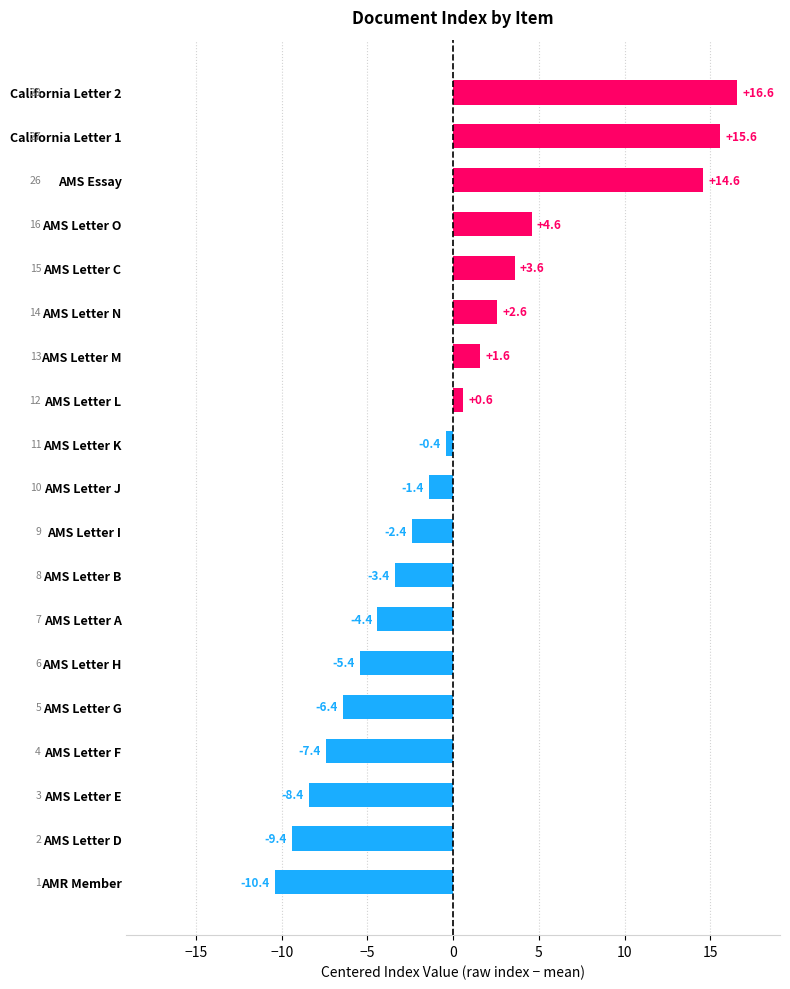

Rank the categories by value from highest to lowest.

California Letter 2, California Letter 1, AMS Essay, AMS Letter O, AMS Letter C, AMS Letter N, AMS Letter M, AMS Letter L, AMS Letter K, AMS Letter J, AMS Letter I, AMS Letter B, AMS Letter A, AMS Letter H, AMS Letter G, AMS Letter F, AMS Letter E, AMS Letter D, AMR Member